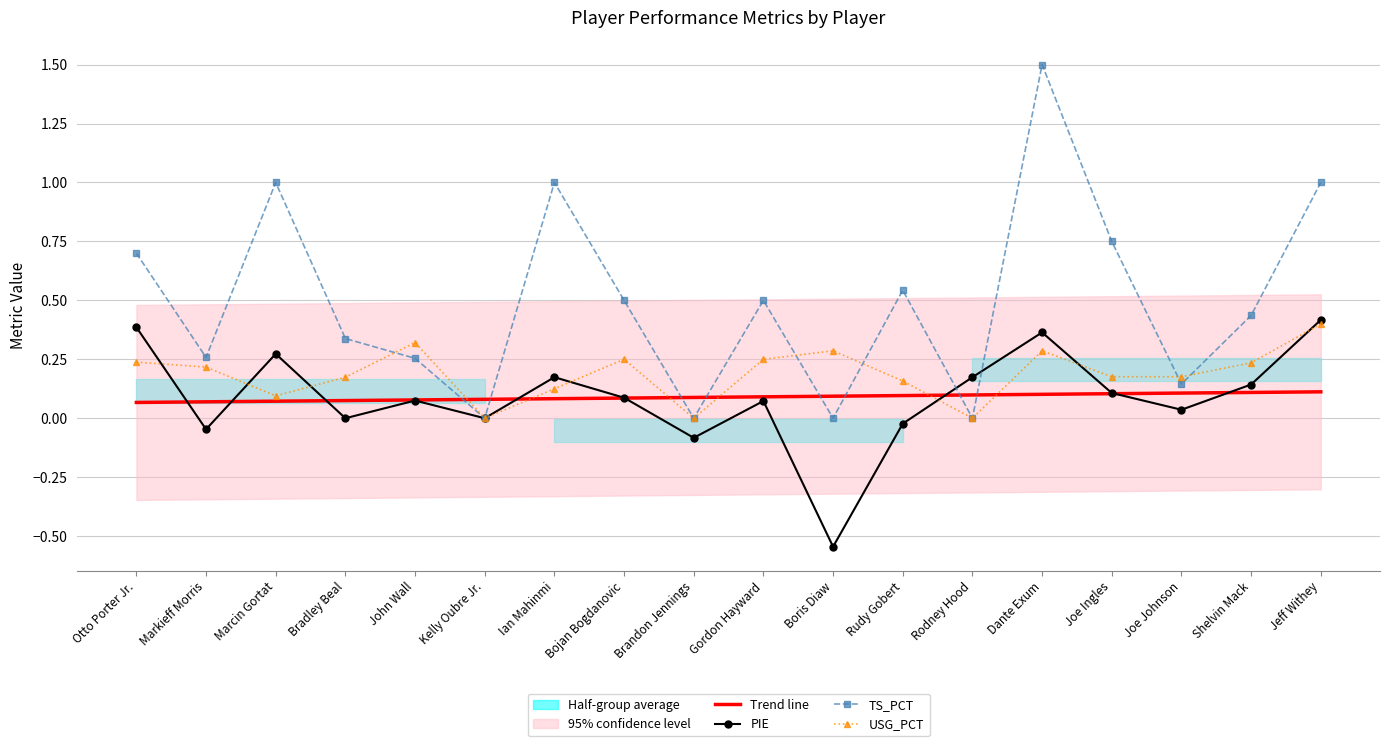

True or false: PIE has a value of 0.1 at Bojan Bogdanovic.

True